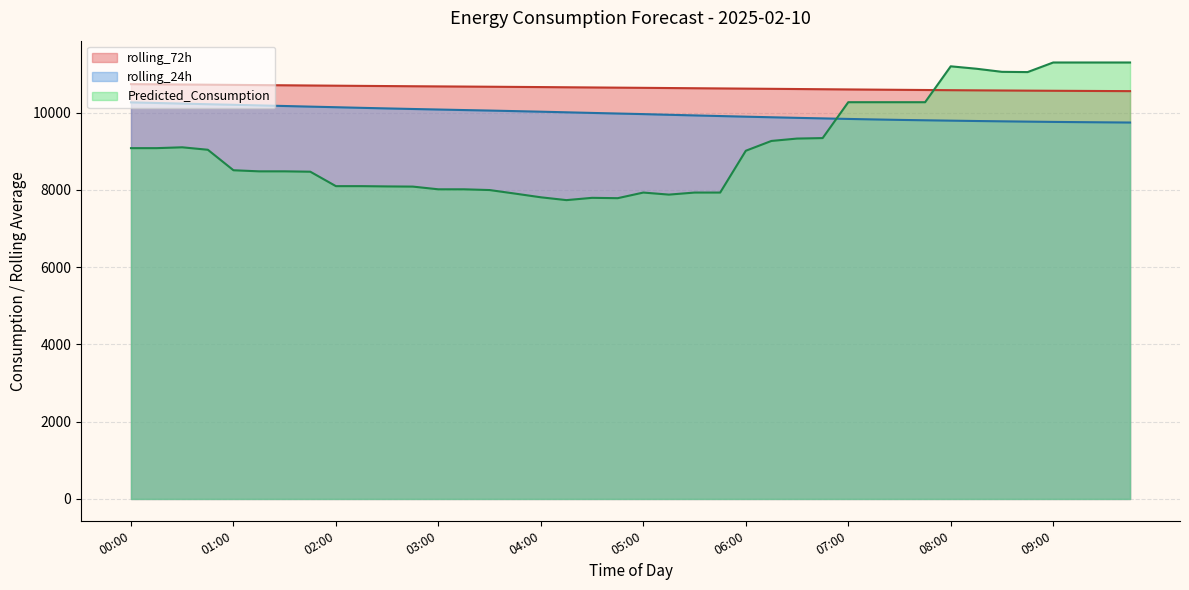

Between 03:45 and 00:00, which is larger?

00:00